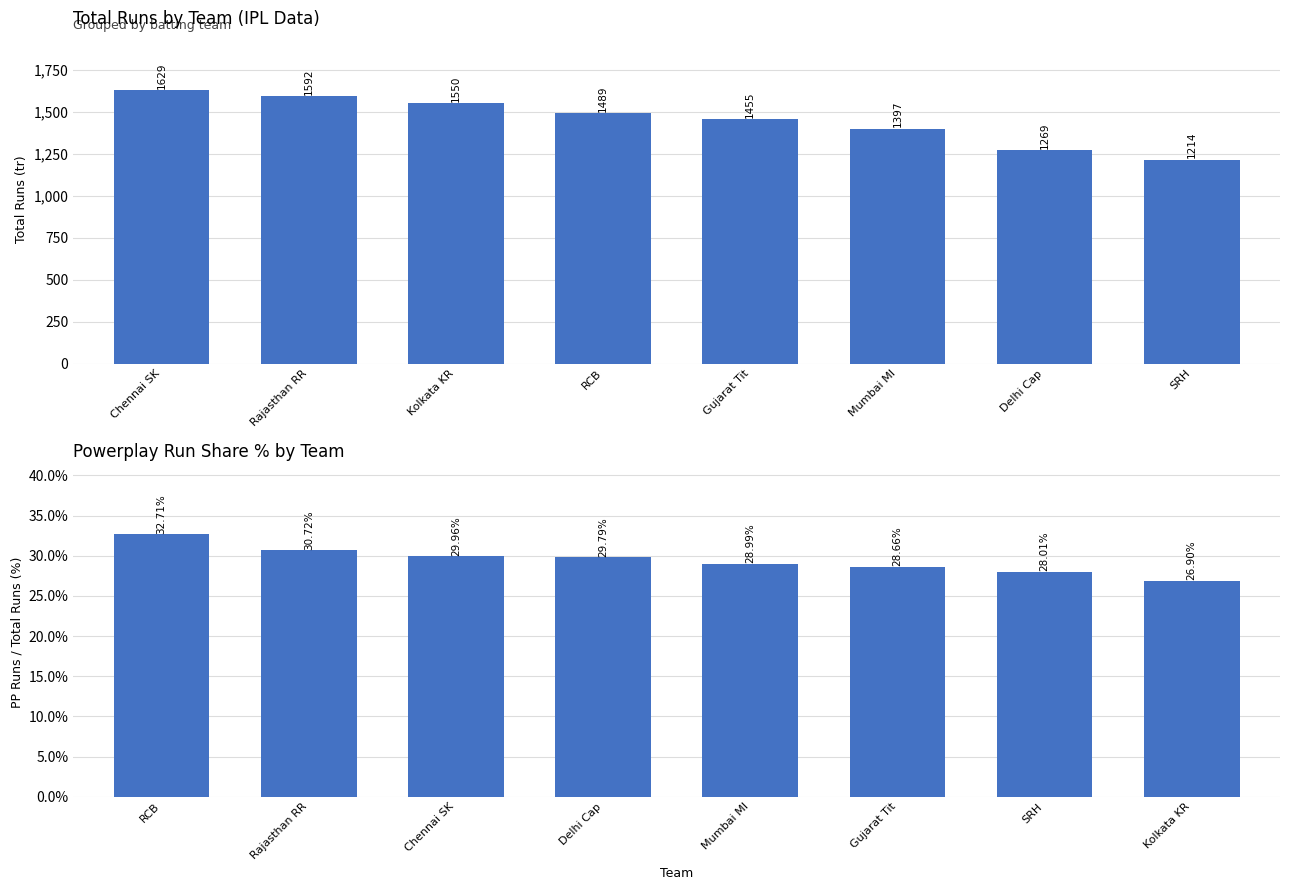

What position from the left is Kolkata KR?

3